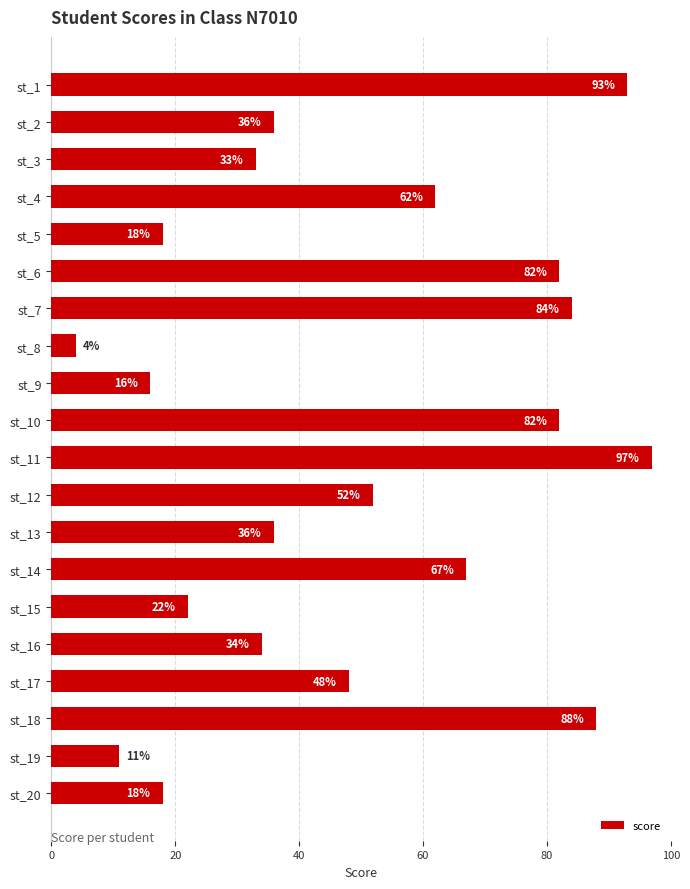

What is the sum of all values?

983